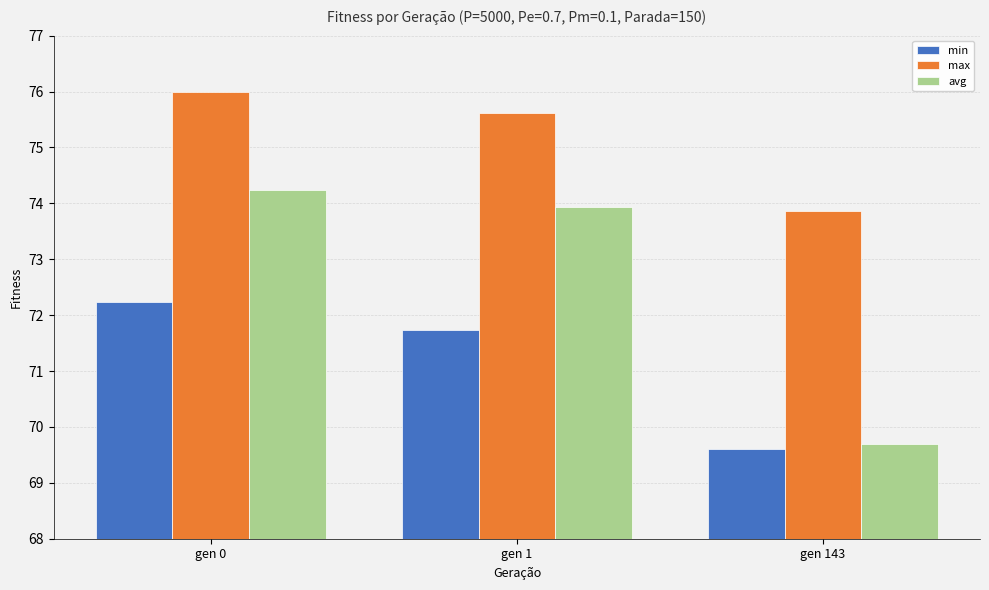

What is the difference between the avg values at gen 1 and gen 0?

0.3